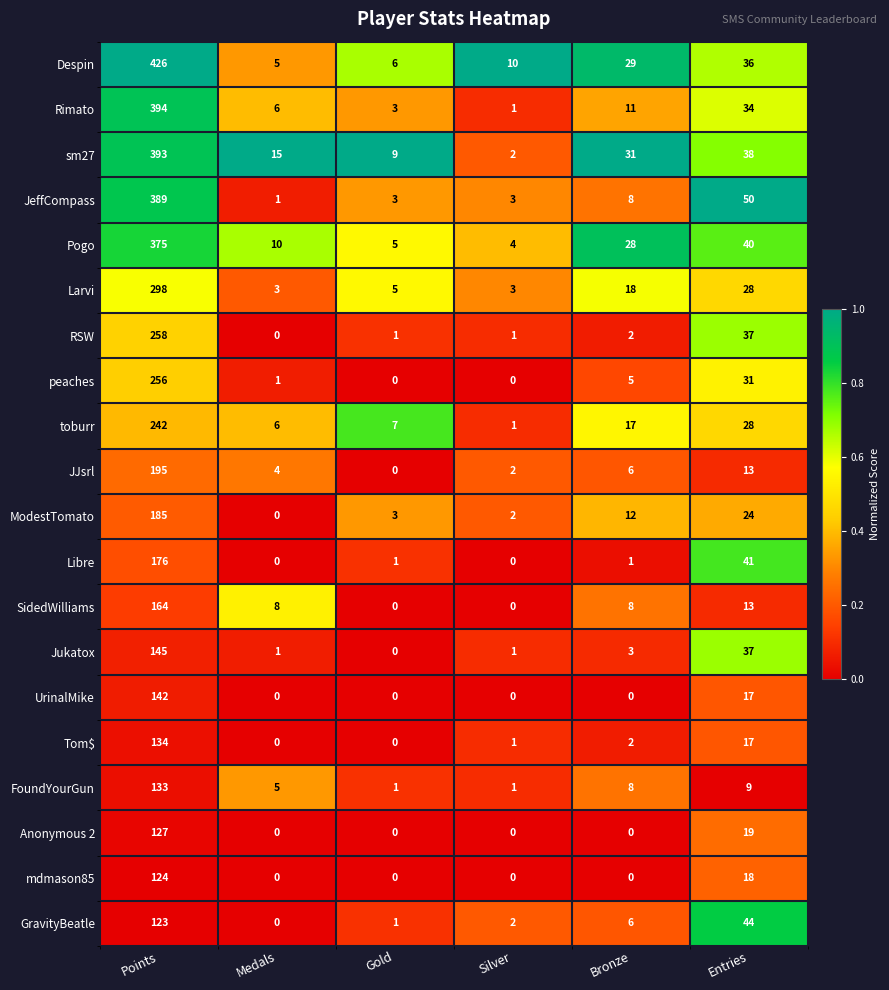

What is the highest value of the ModestTomato series?

185